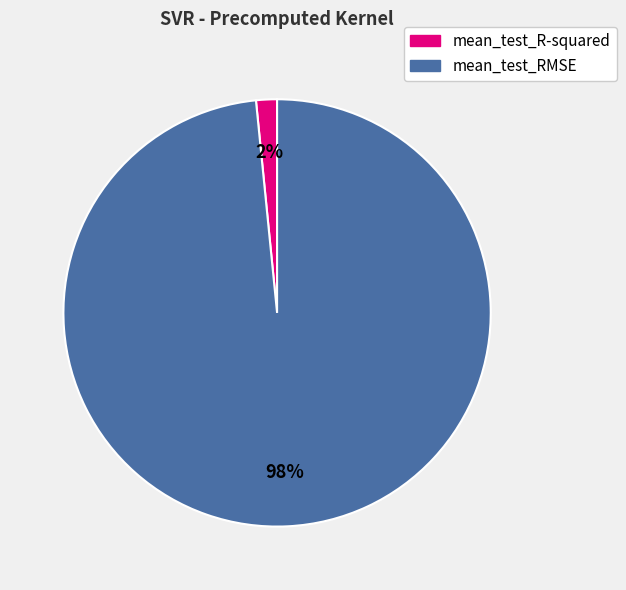

Is the sum of mean_test_RMSE and mean_test_R-squared greater than half?

Yes